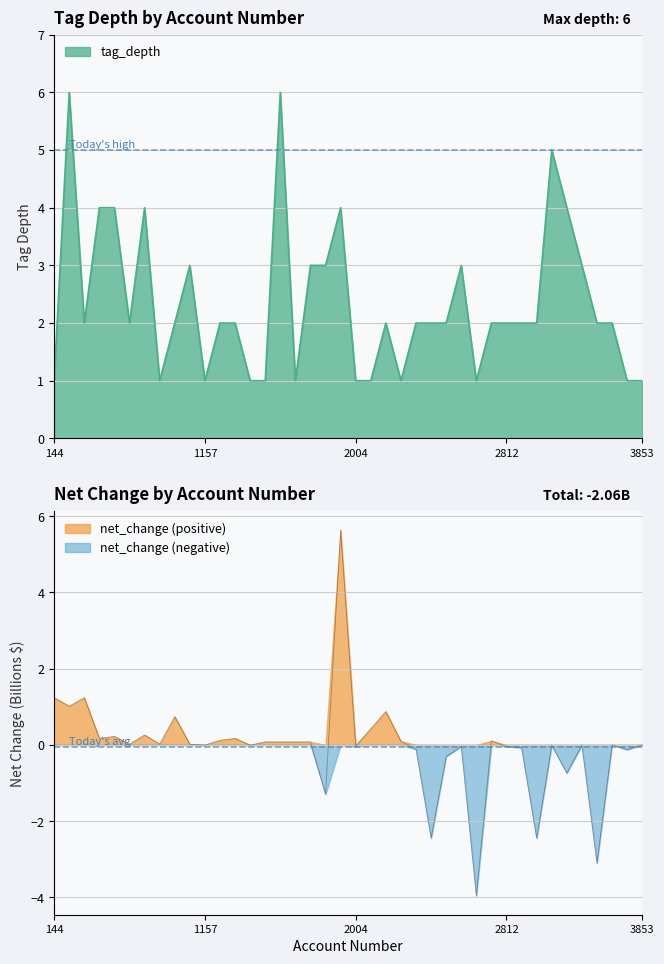

How many data points are less than 2?

12